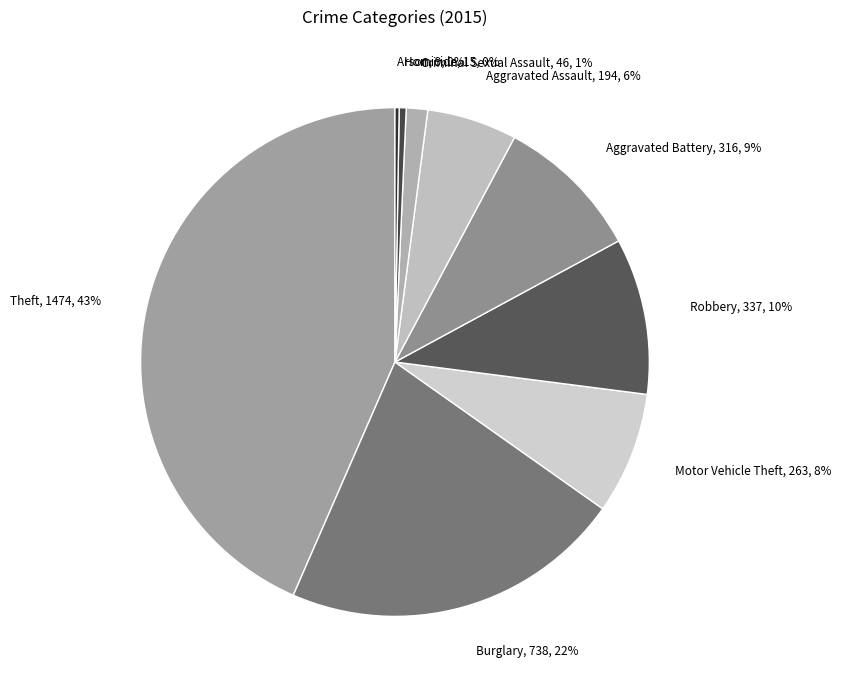

Between Theft, 1474, 43% and Aggravated Battery, 316, 9%, which is larger?

Theft, 1474, 43%